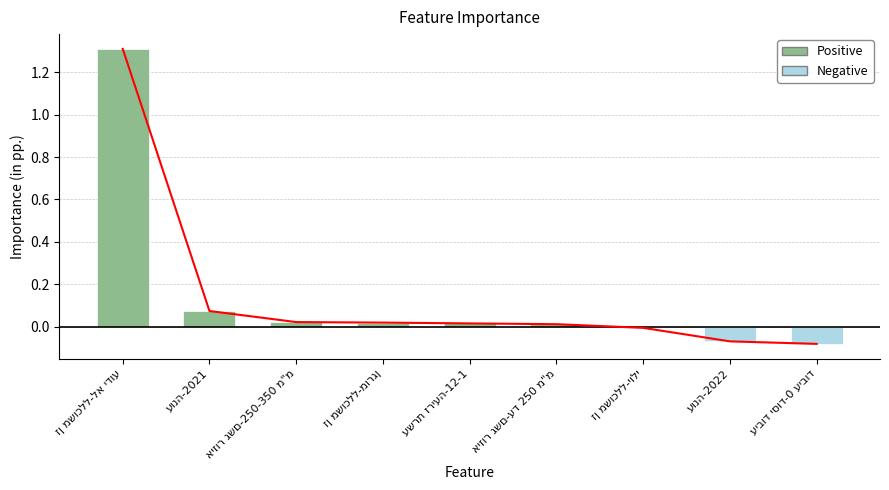

Reading left to right, extract all data points from this chart.

זן משוכלל-לא ידוע=1.3	עונה-2021=0.1	איזור גשם-250-350 מ"מ=0.0	זן משוכלל-מורגן=0.0	עשרת זריעה-12-1=0.0	איזור גשם-עד 250 מ"מ=0.0	זן משוכלל-יולי=-0.0	עונה-2022=-0.1	עיבוד יסוד-0 עיבוד=-0.1